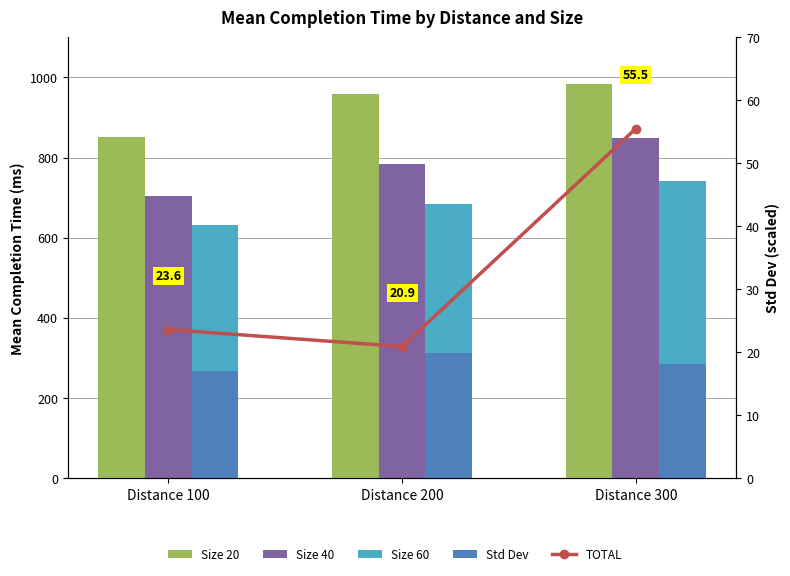

Reading right to left, what are all the values shown in this chart?

Size 20: Distance 300=983.1	Distance 200=958.8	Distance 100=851.9
Size 40: Distance 300=848.3	Distance 200=782.8	Distance 100=704.4
Size 60: Distance 300=740.8	Distance 200=683.7	Distance 100=632.2
Std Dev: Distance 300=284.3	Distance 200=313.2	Distance 100=267.2
TOTAL: Distance 300=55.5	Distance 200=20.9	Distance 100=23.6